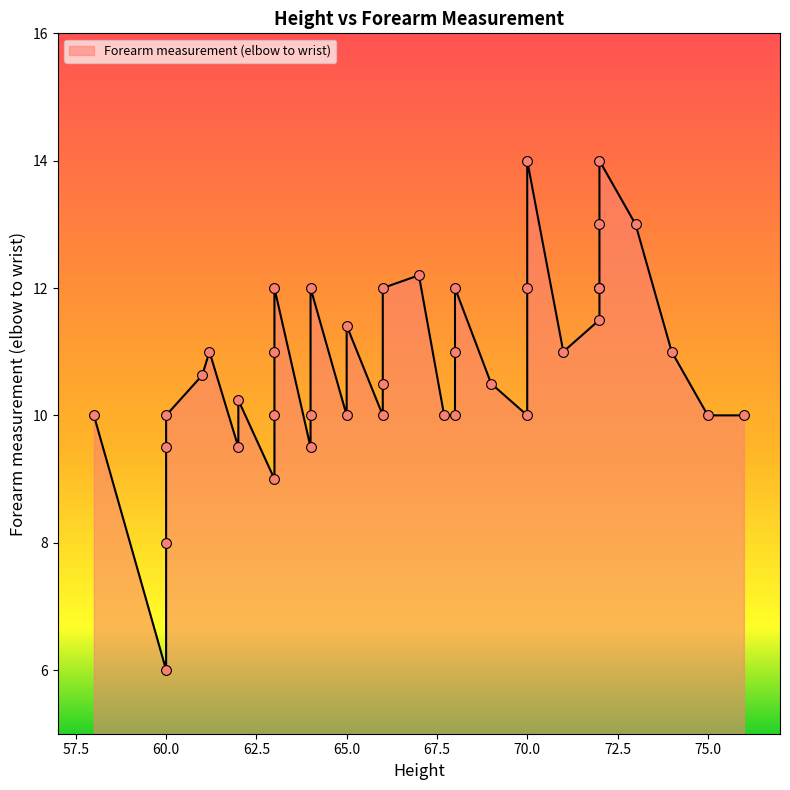

What is the ratio of the value at 60 to the value at 64?

0.6